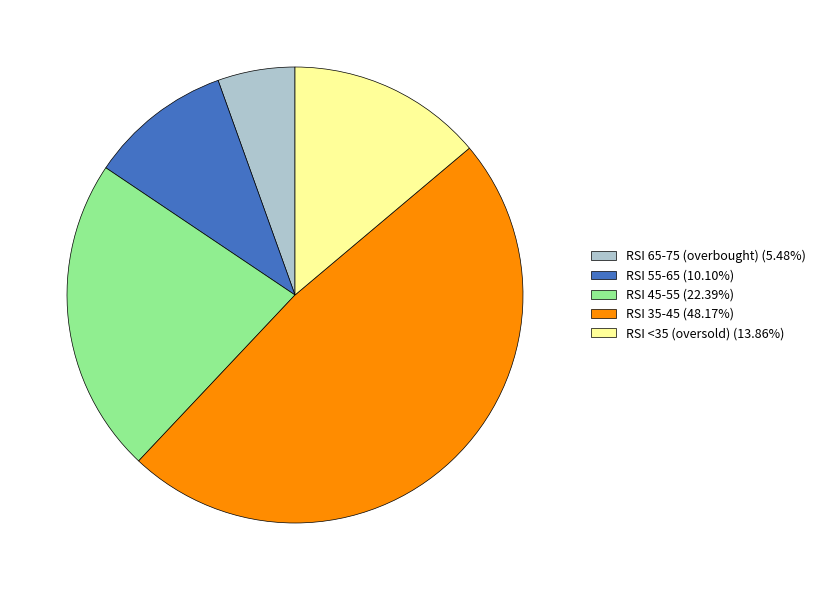

Combined, do RSI 65-75 (overbought) (5.48%) and RSI 55-65 (10.10%) account for over 50%?

No